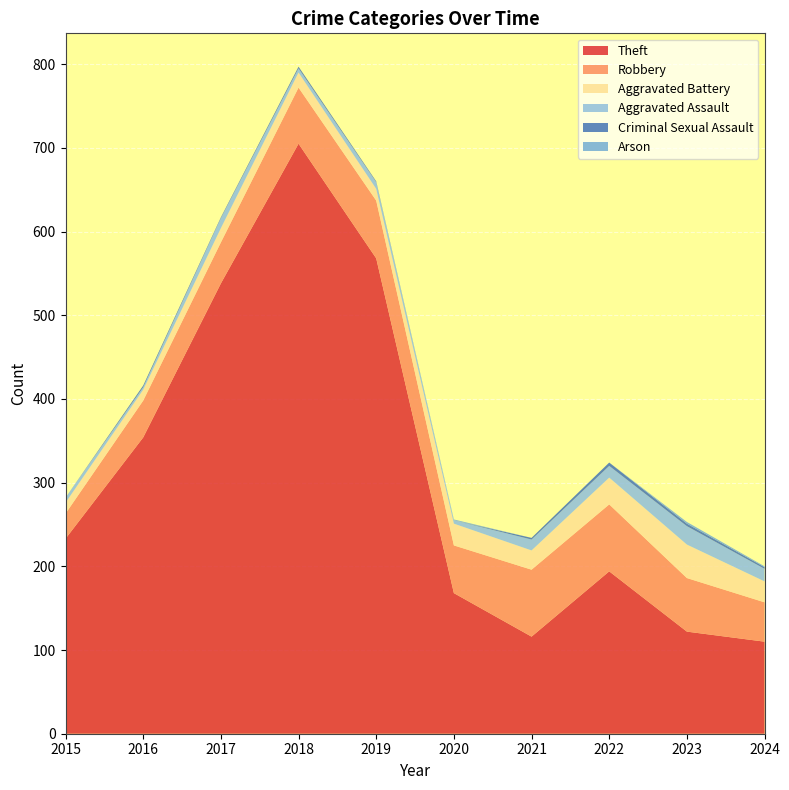

Reading left to right, what are all the values shown in this chart?

Theft: 233	354	538	705	568	168	116	194	122	110
Robbery: 30	44	49	67	69	57	80	80	64	47
Aggravated Battery: 13	13	17	18	14	26	23	32	40	25
Aggravated Assault: 6	3	12	5	8	4	13	14	22	15
Criminal Sexual Assault: 0	2	1	2	1	0	2	4	3	2
Arson: 0	0	0	0	0	1	0	0	2	1